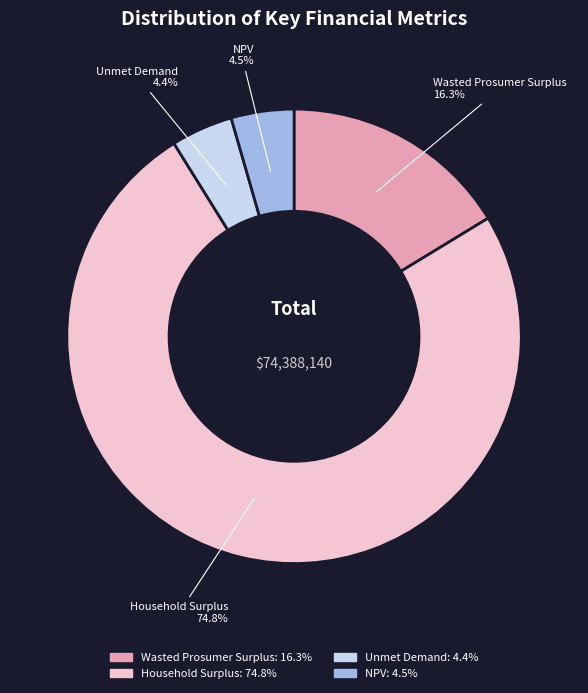

Which has a higher value, Wasted Prosumer Surplus or Unmet Demand?

Wasted Prosumer Surplus